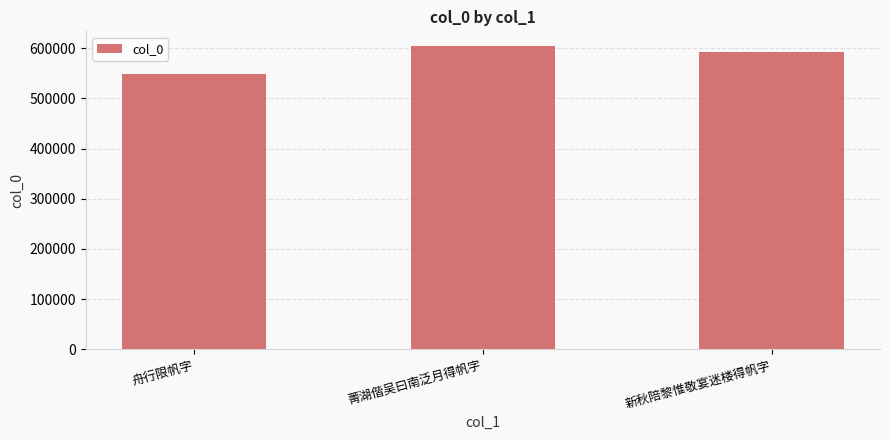

What is the change in value from 舟行限帆字 to 新秋陪黎惟敬宴迷楼得帆字?

+44108